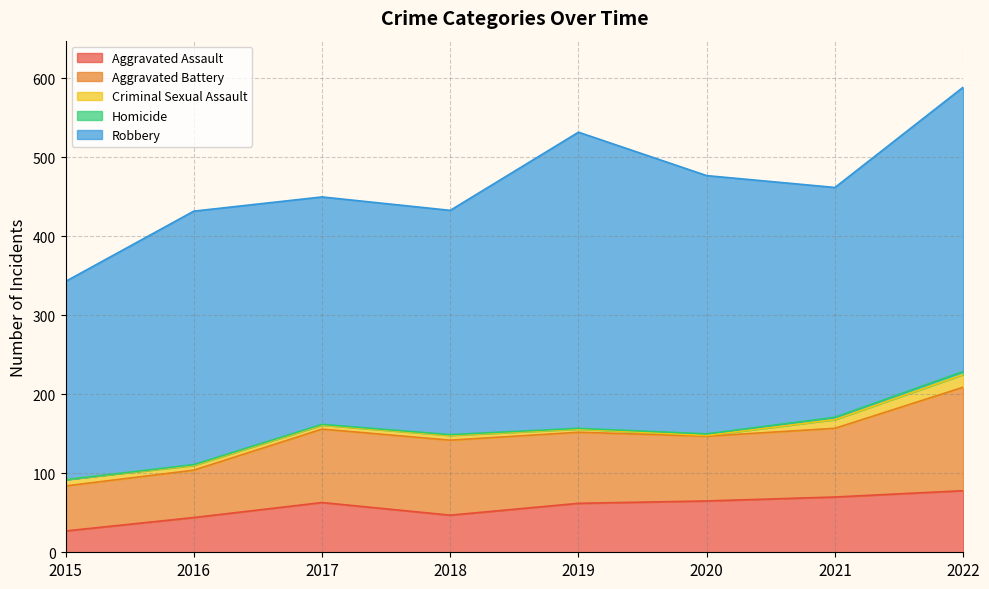

At which label does Aggravated Assault reach its minimum?

2015